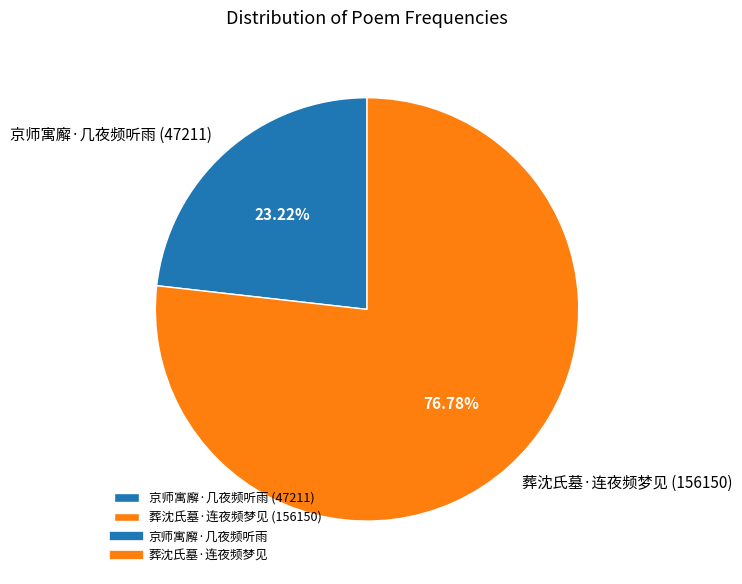

To the nearest percent, what percentage of the pie is 葬沈氏墓·连夜频梦见?

77%